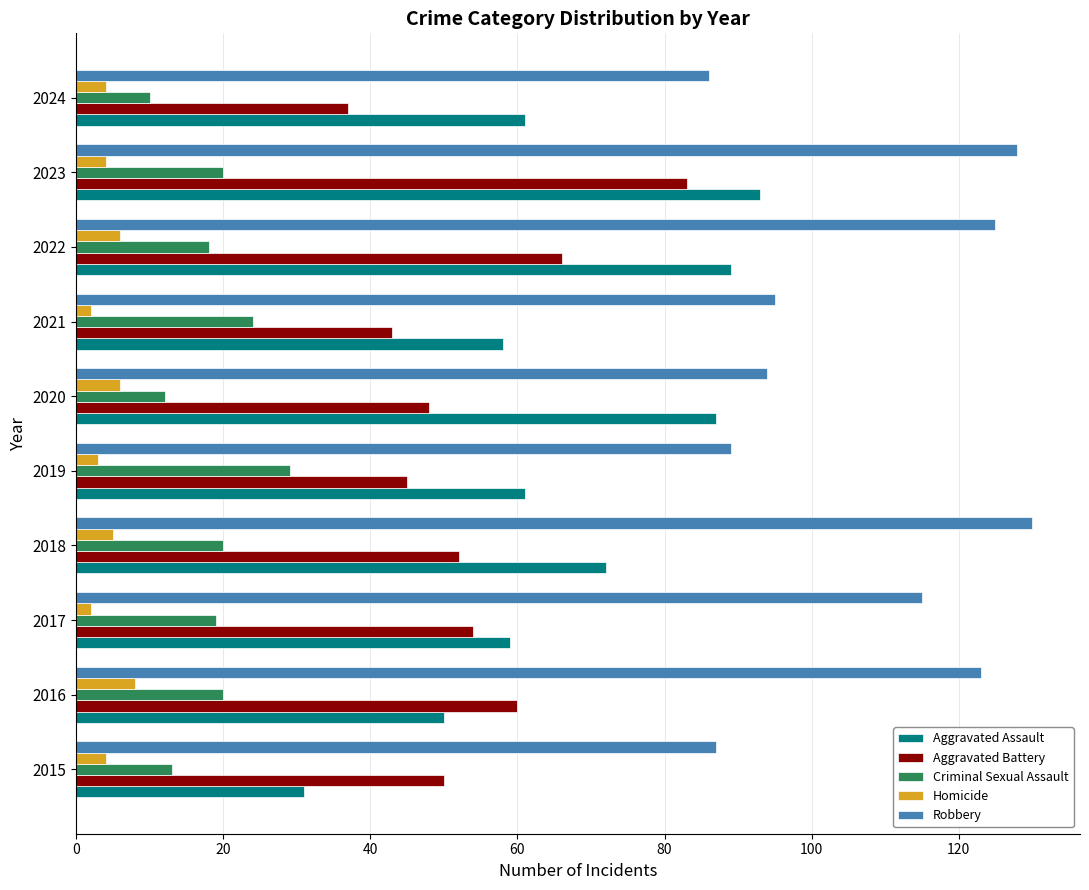

What is the sum of all Aggravated Battery values?

538